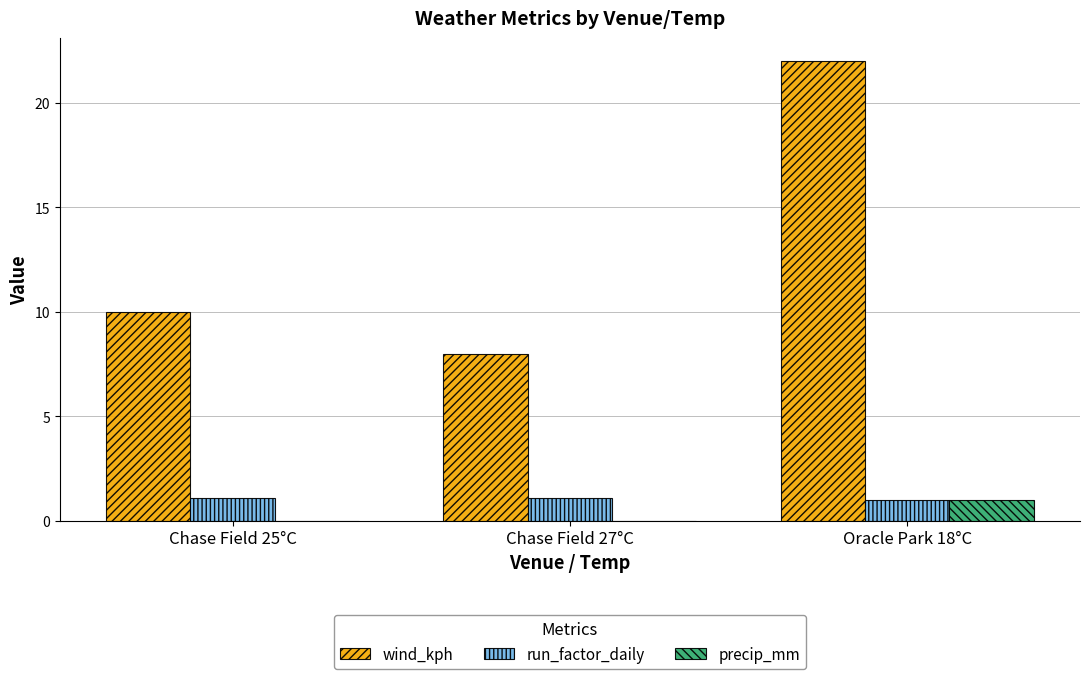

What is the total value across all series at Oracle Park 18°C?

24.0